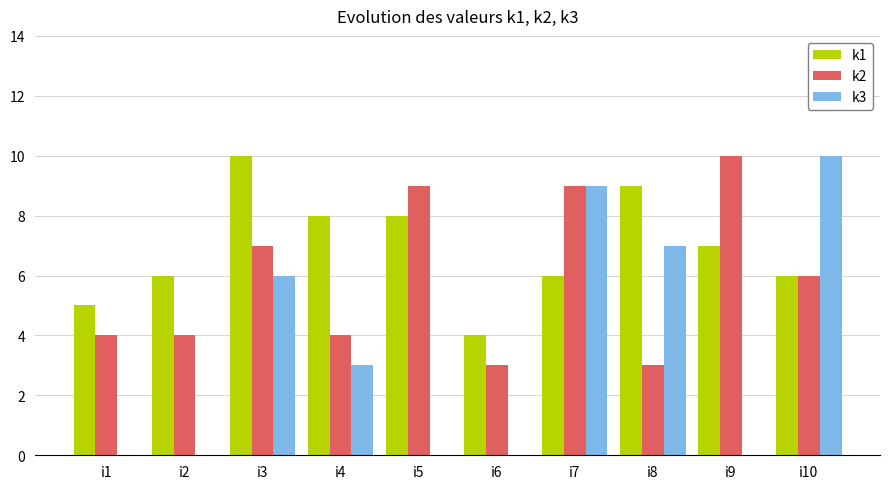

True or false: k2 has a value of 14 at i9.

False